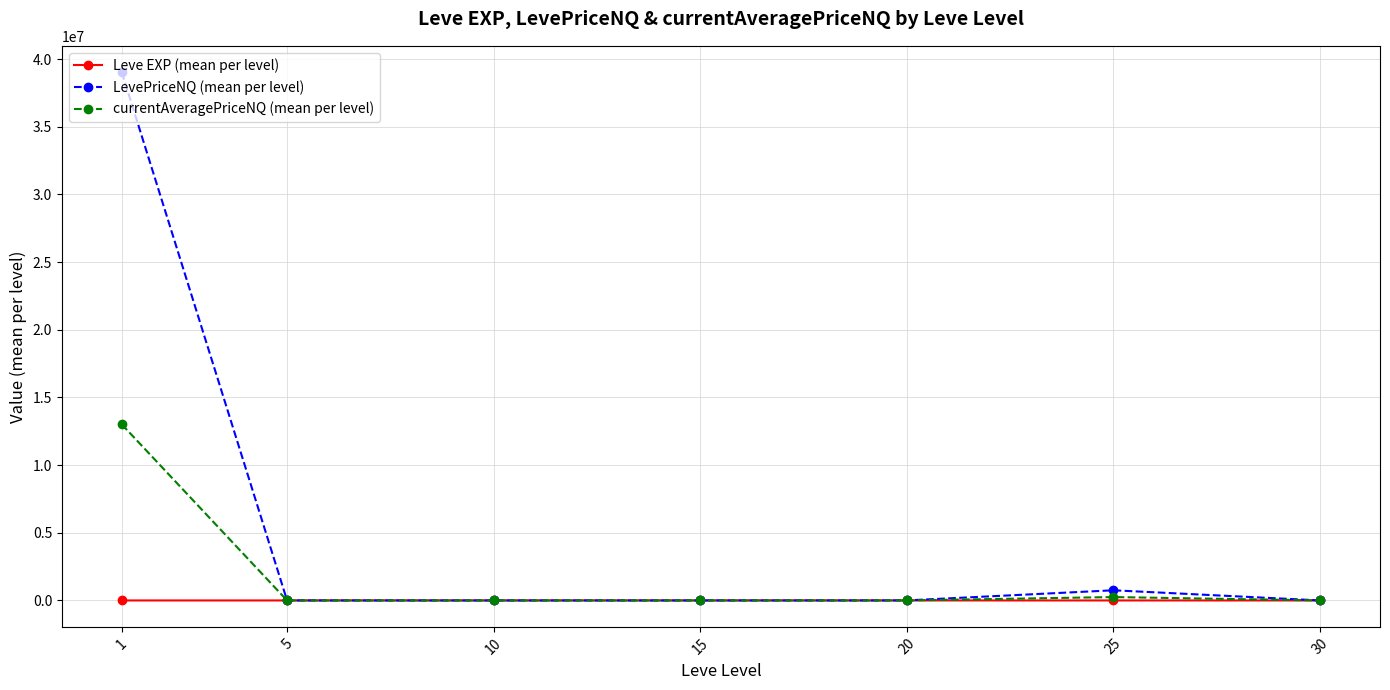

Which series has the widest spread of values?

LevePriceNQ (mean per level)